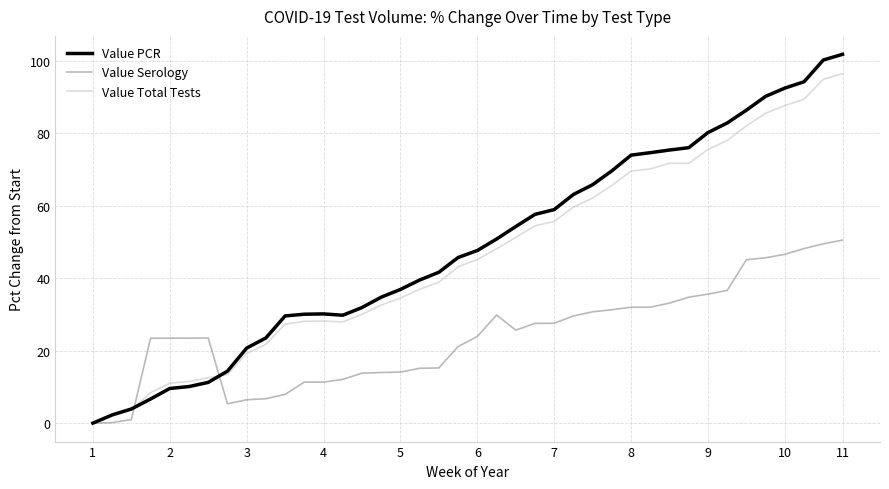

Which series has the widest spread of values?

Value PCR